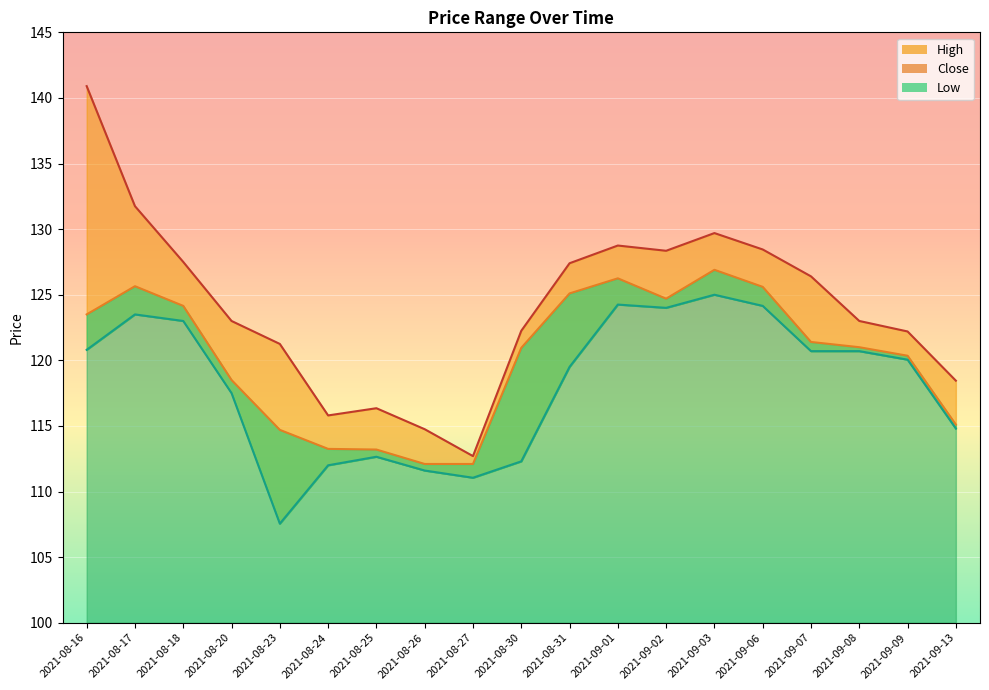

What is the average value of the Close series?

120.2